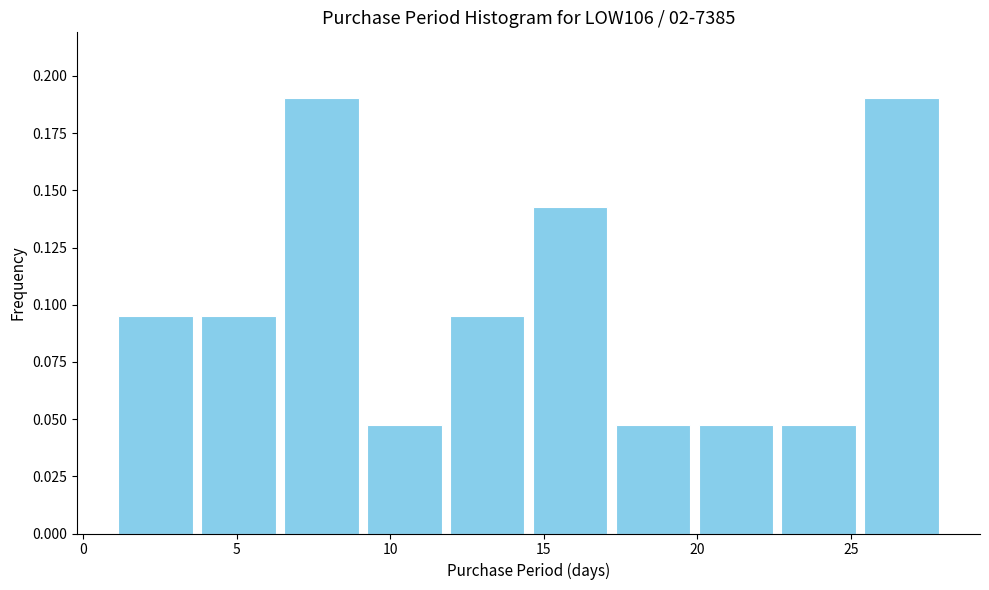

Reading left to right, transcribe this chart: for each bar, give the range it covers on the x-axis and its height. Neither the bar edges nor the heights are printed on the chart, so give them approximately, as read against the axes.

1.0 to 3.7: 0.095
3.7 to 6.4: 0.095
6.4 to 9.1: 0.190
9.1 to 11.8: 0.050
11.8 to 14.5: 0.095
14.5 to 17.2: 0.145
17.2 to 19.9: 0.050
19.9 to 22.6: 0.050
22.6 to 25.3: 0.050
25.3 to 28.0: 0.190